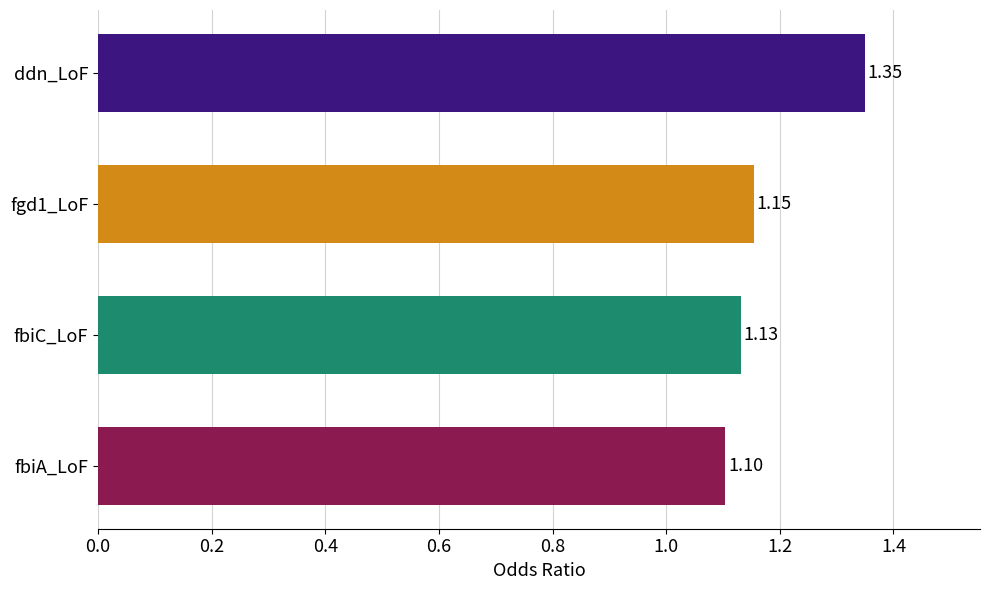

Count the values in the range 1 to 2.

4